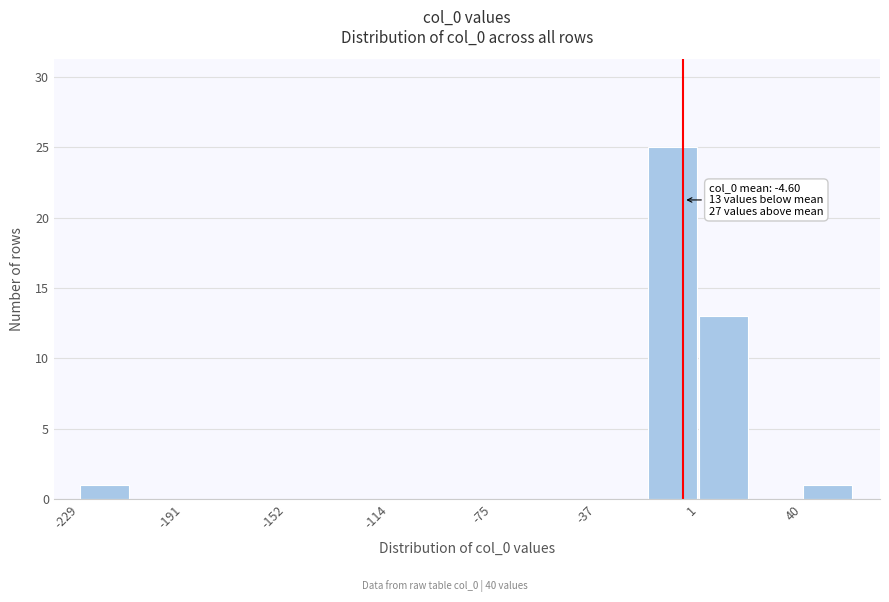

Around what value on the x-axis is the tallest bar? Give the approximate position of its centre, as read against the axis.

-10